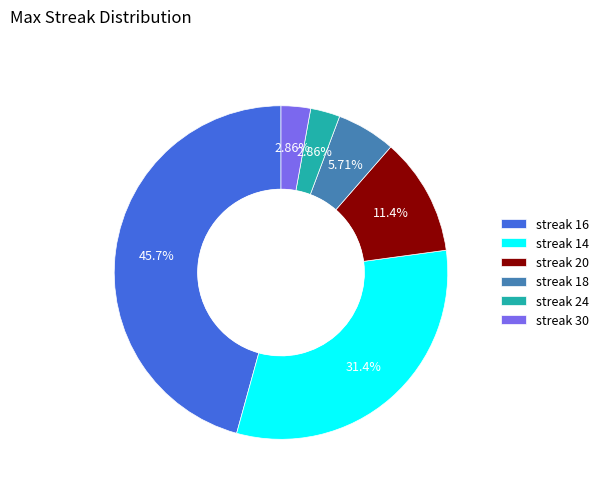

Between streak 30 and streak 14, which is larger?

streak 14